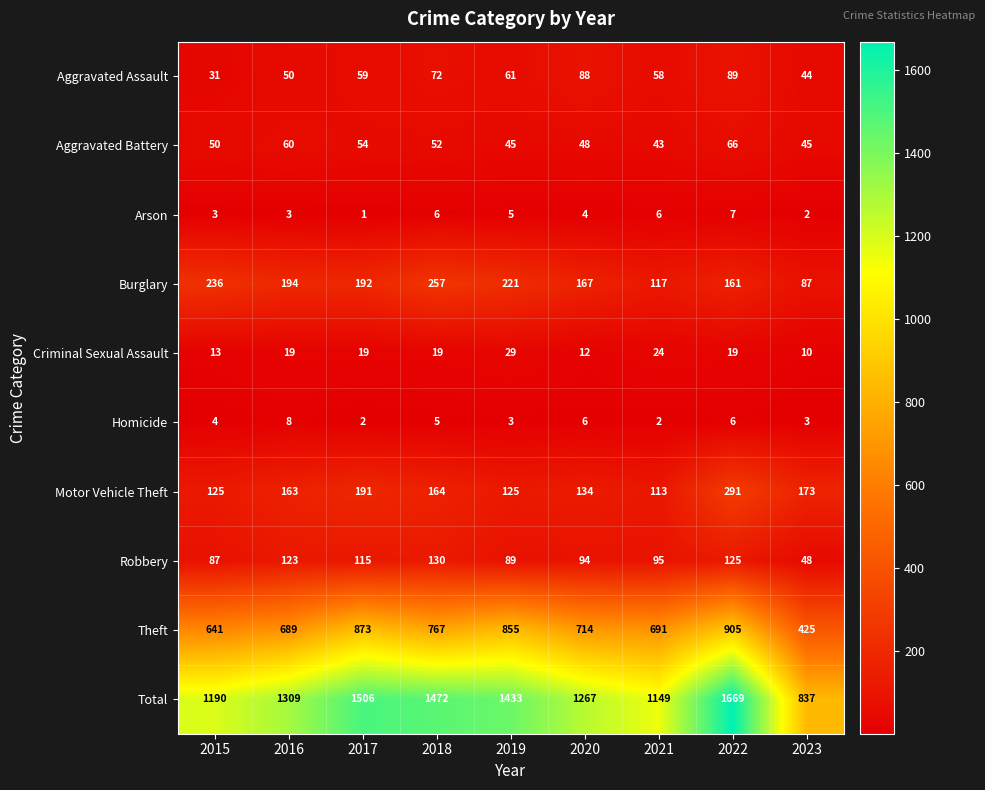

How many data points does each series have?

9